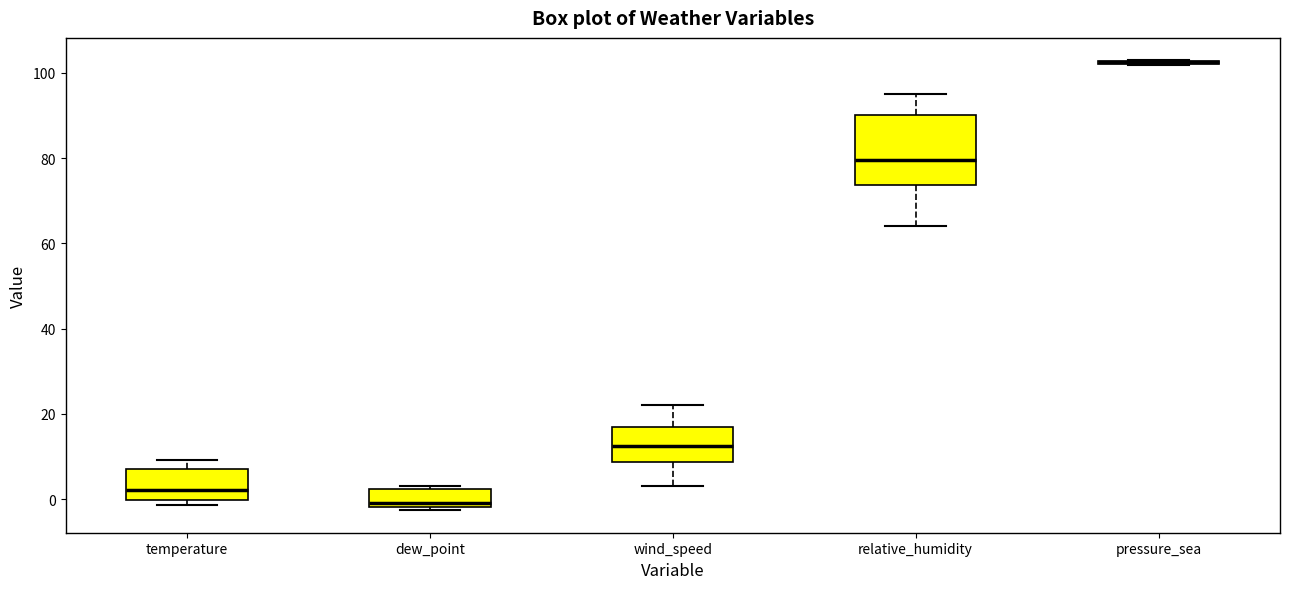

Which box is the tallest, from its lower edge to its upper edge?

relative_humidity